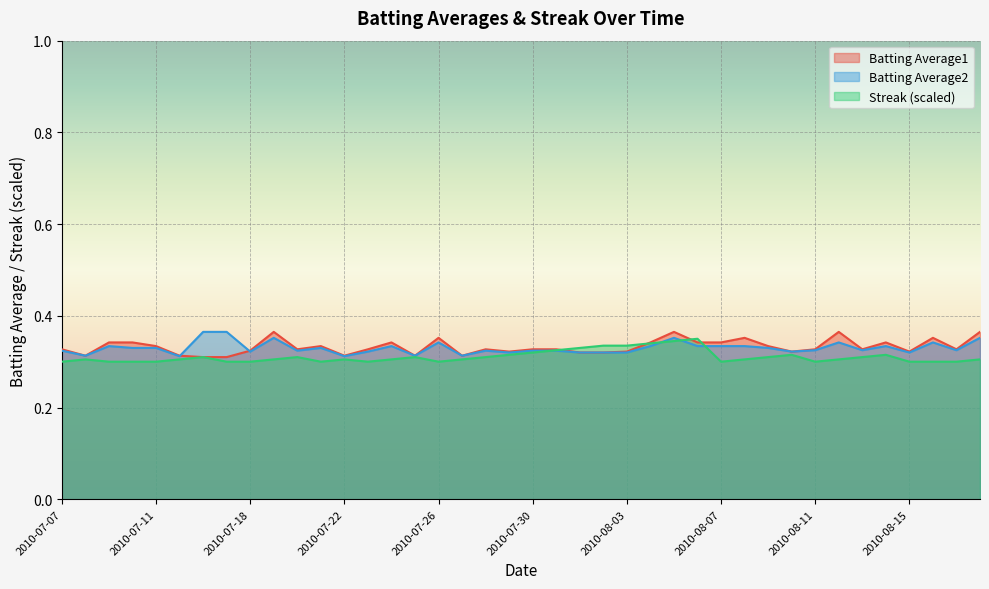

What is the minimum value for Batting Average1?

0.3